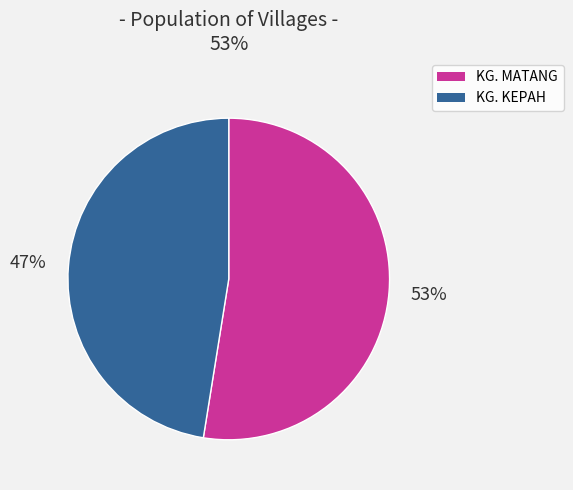

To the nearest percent, what portion does KG. MATANG represent?

53%